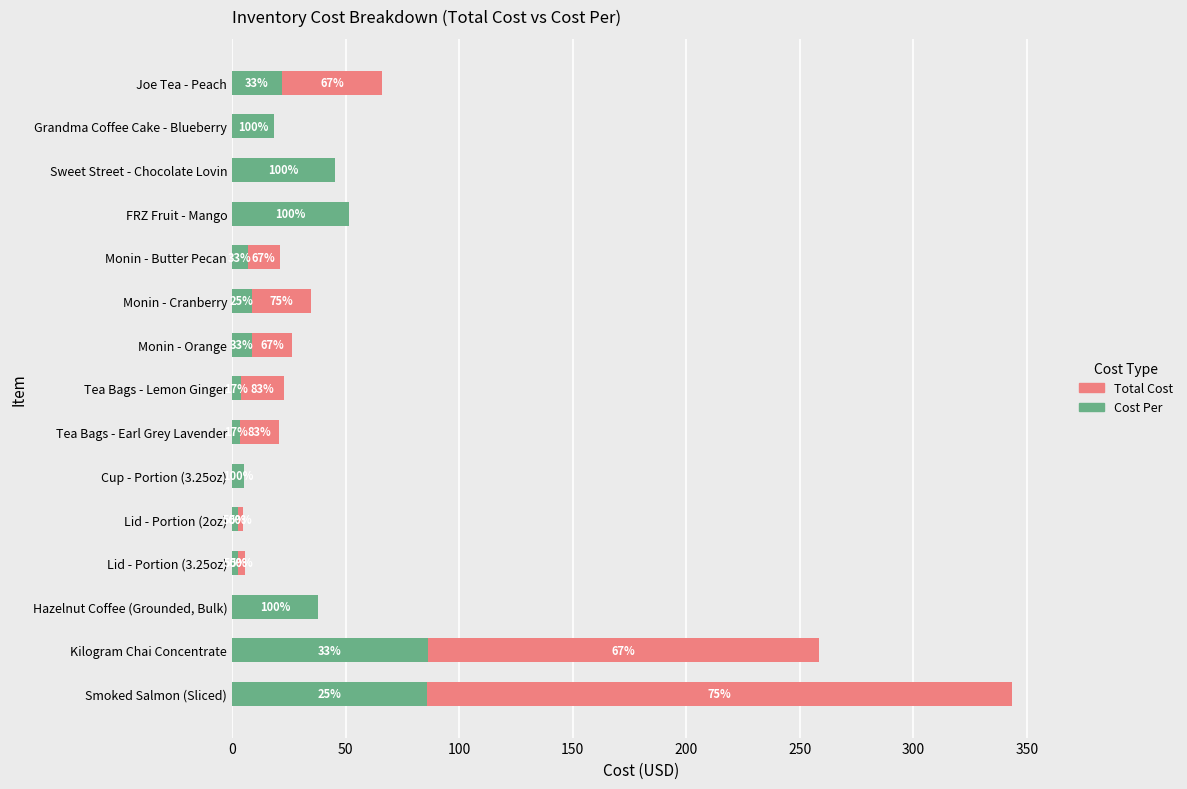

What are all the series names shown in the legend?

Total Cost, Cost Per